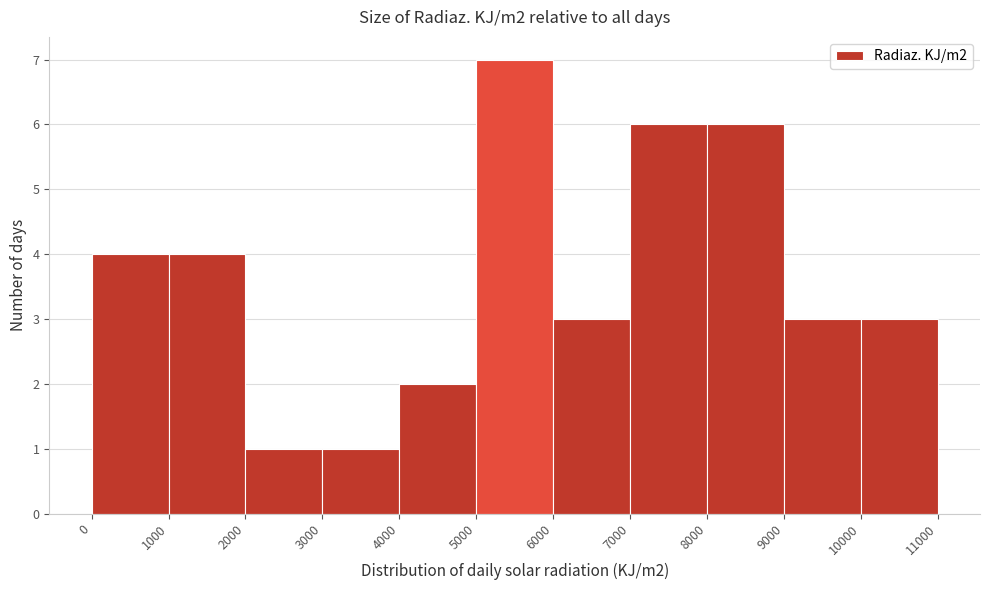

What is the height of the bar covering 6000 to 7000 on the x-axis? The values are not printed on the chart, so give them approximately, as read against the axis.

3